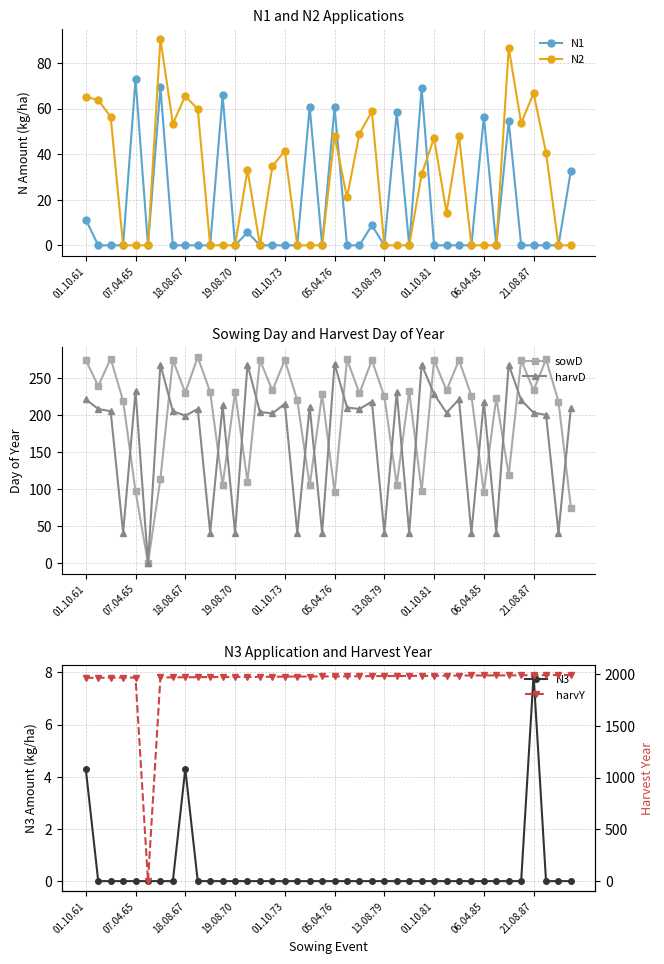

What is the highest value of the N1 series?

72.9